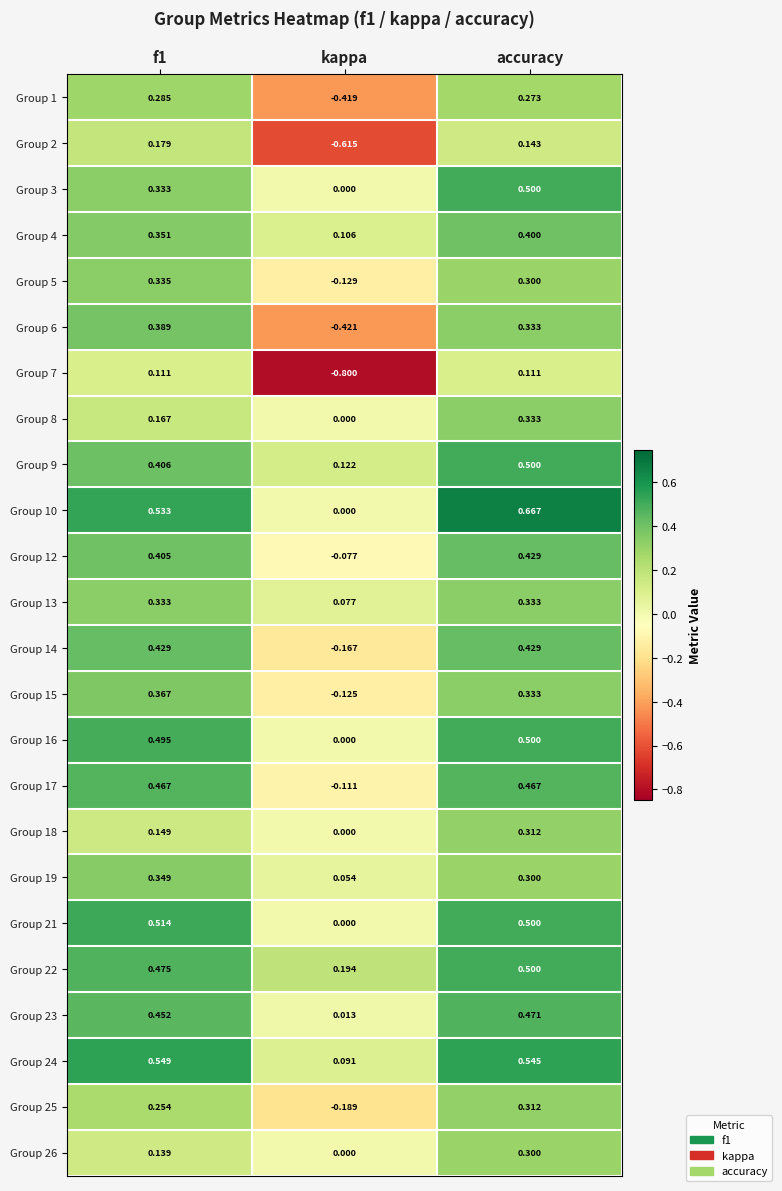

Which category has the lowest value in the Group 21 series?

kappa